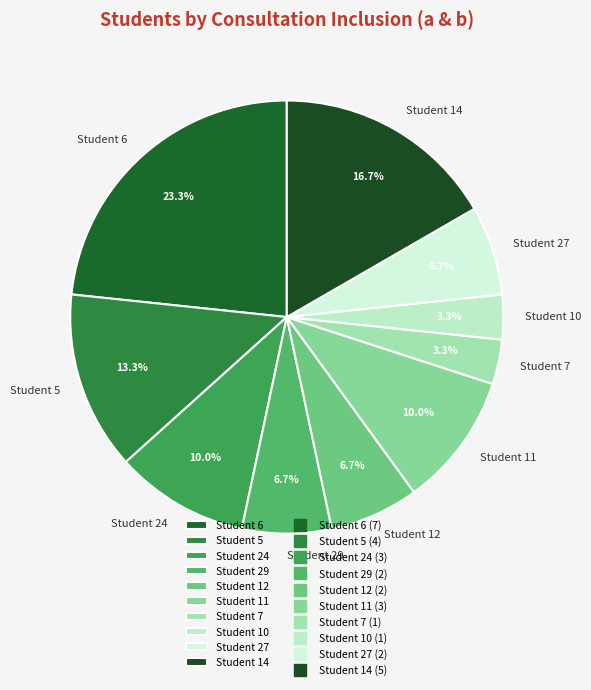

What is the largest slice in the pie chart?

Student 6